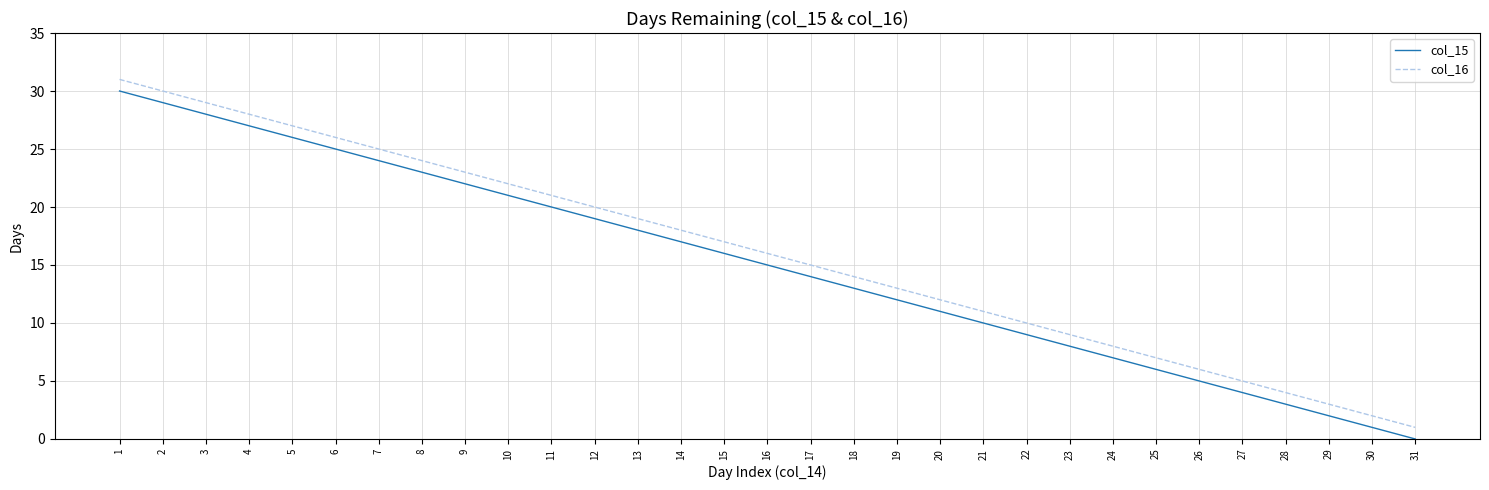

What is the maximum value shown in the chart?

31